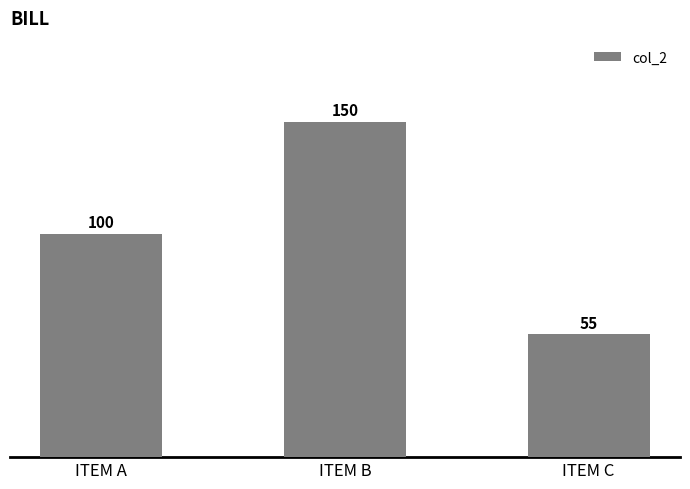

True or false: the data shows 246 at ITEM B.

False